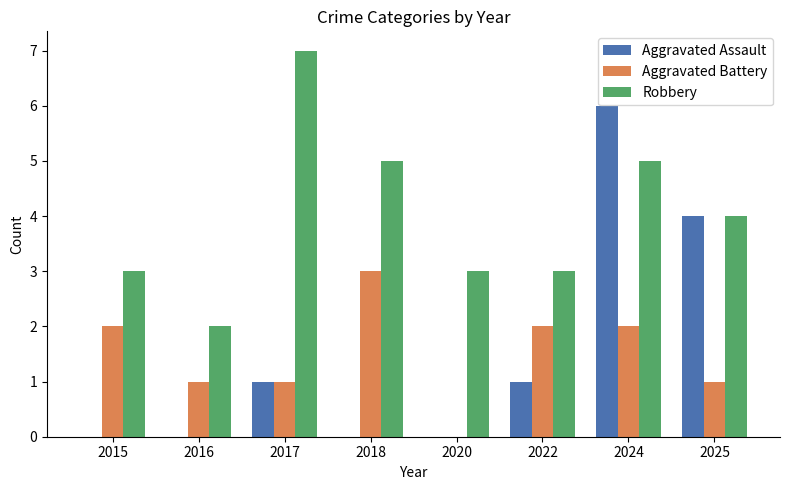

How many series are shown in this chart?

3